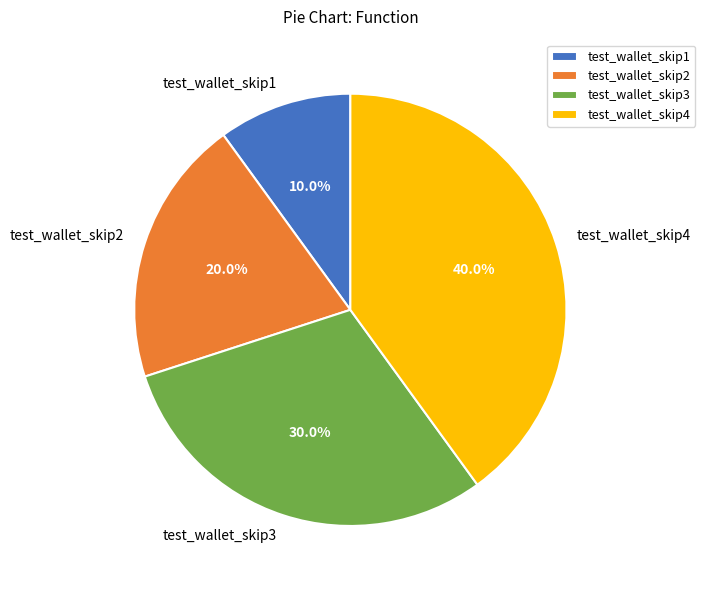

To the nearest percent, what is the average slice percentage?

25%